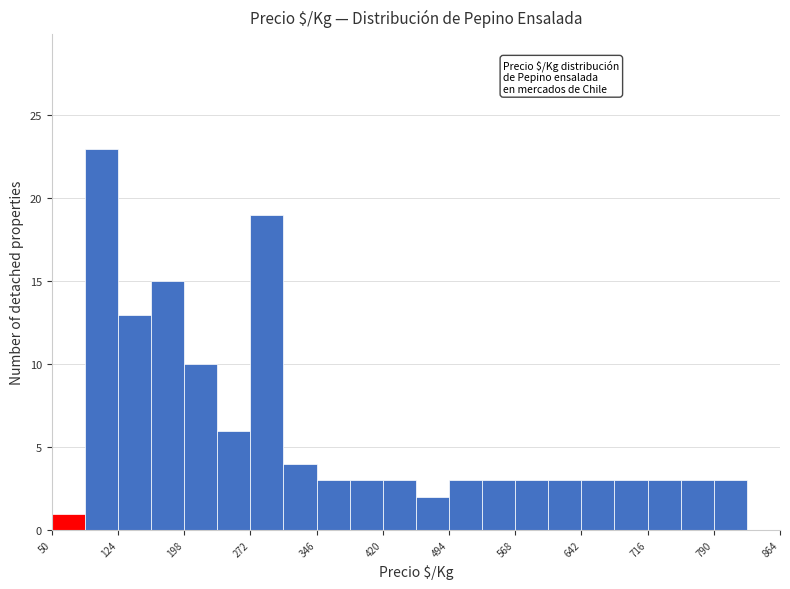

Around what value on the x-axis is the tallest bar? Give the approximate position of its centre, as read against the axis.

110